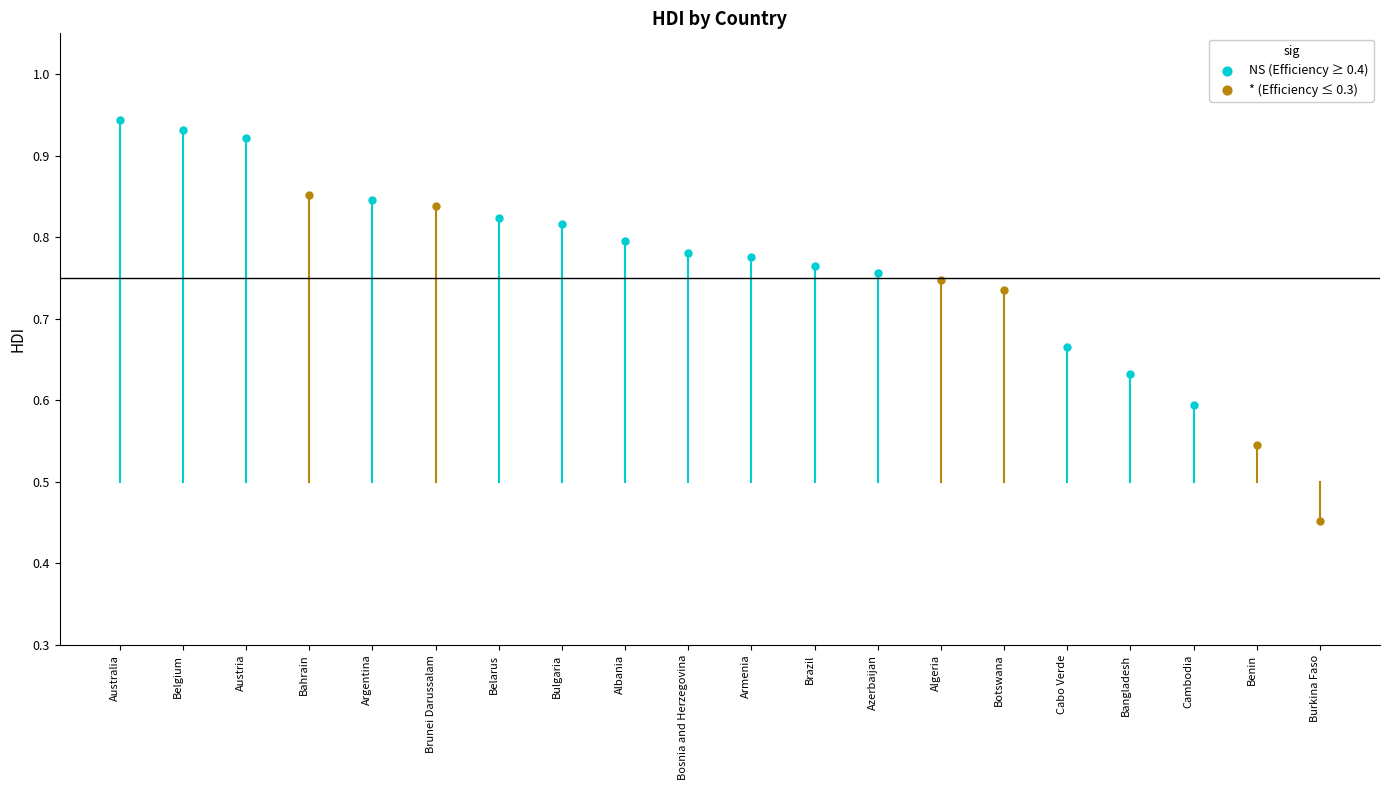

Is the value of efficiency at 2 greater than the value of hdi at 18?

No